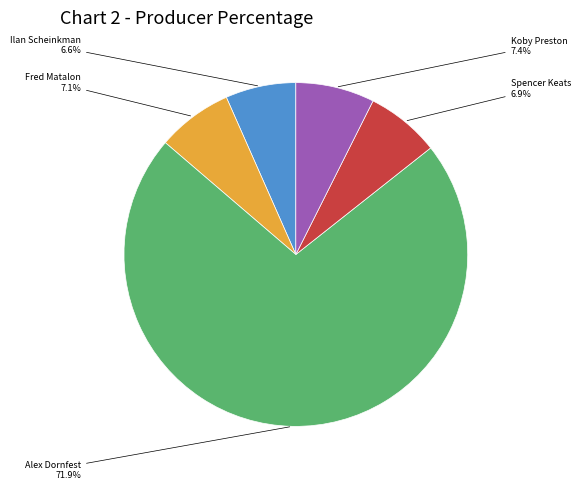

Is there any slice that represents more than half of the pie?

Yes